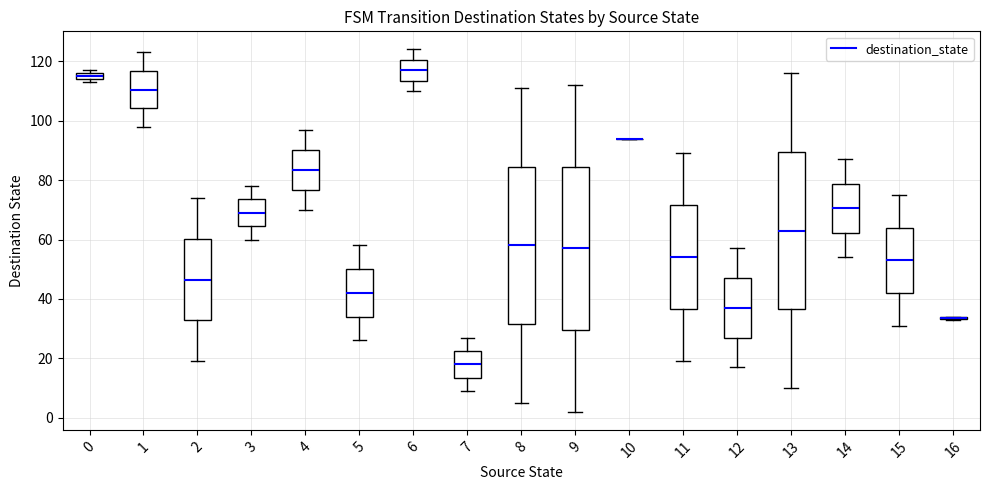

Where does the lower whisker of the box at x = 8 end on the y-axis? The values are not printed on the chart, so give them approximately, as read against the axis.

6